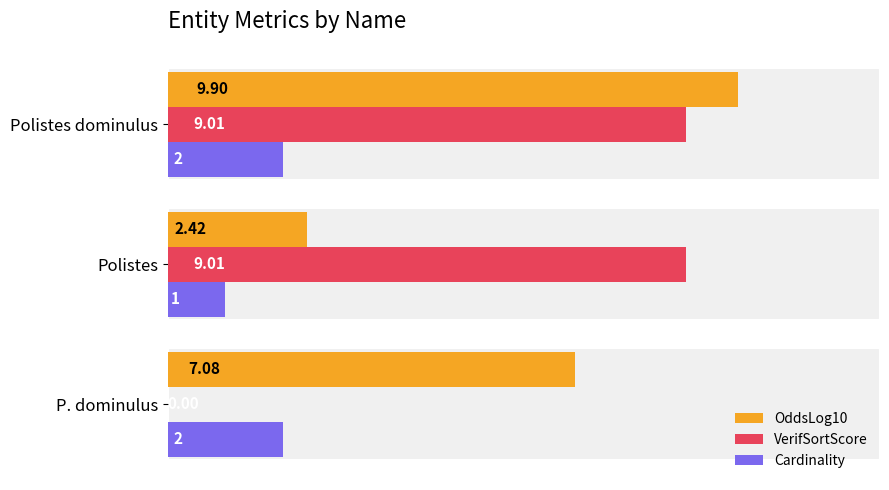

How many groups of bars are there?

3